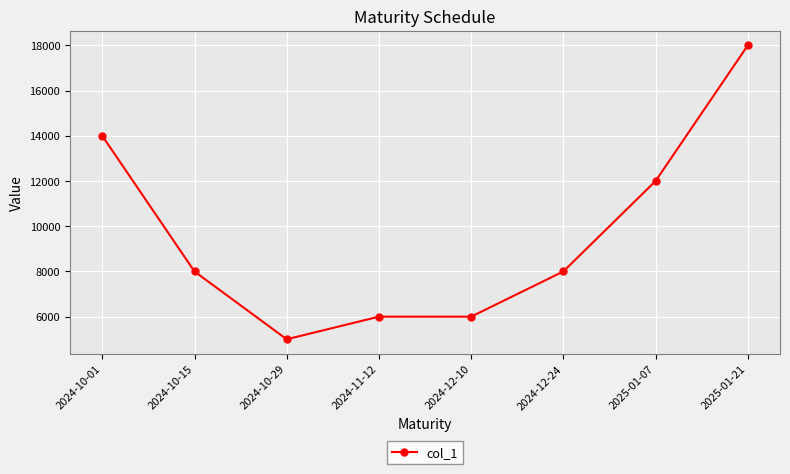

Where is the first local minimum?

2024-10-29